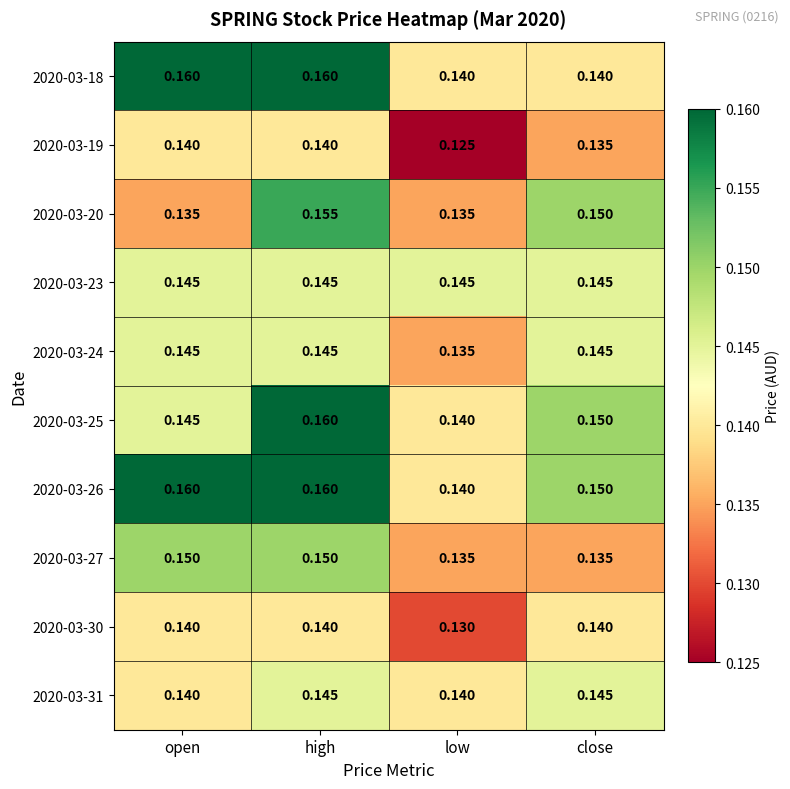

At which category does the chart reach its minimum across all series?

low